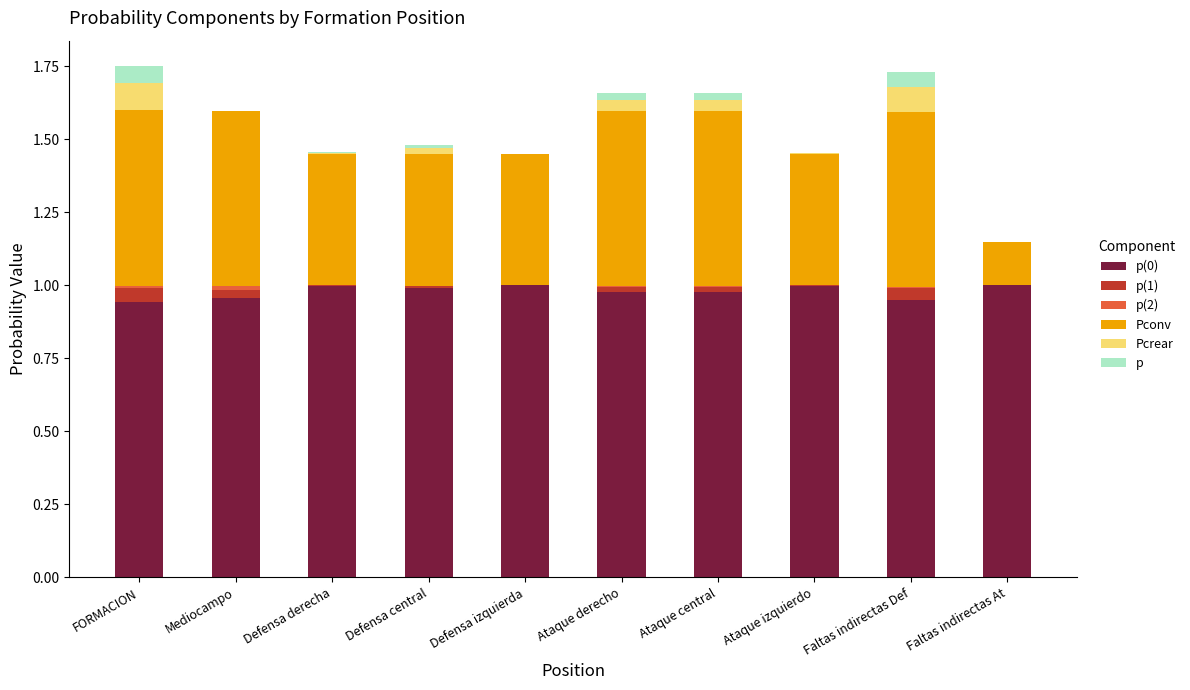

Count the number of categories in the chart.

10